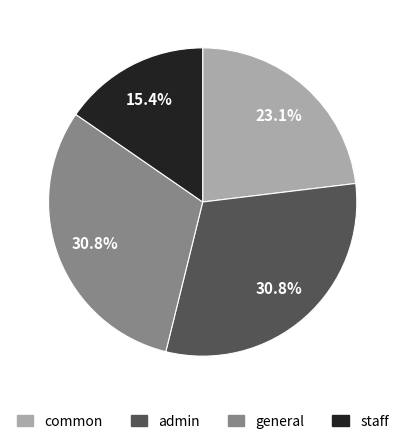

Does any single category account for the majority?

No